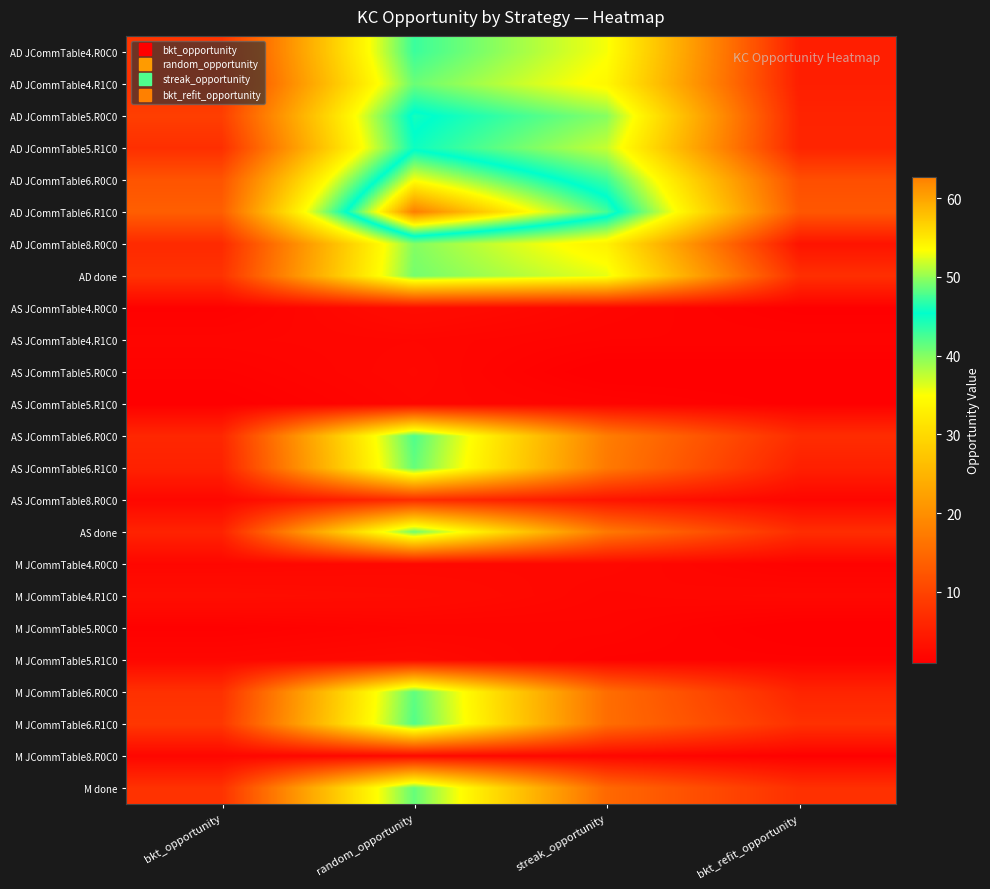

Reading right to left, extract all data points from this chart.

AD JCommTable4.R0C0: bkt_refit_opportunity=5.0	streak_opportunity=35.2	random_opportunity=43.0	bkt_opportunity=8.1
AD JCommTable4.R1C0: bkt_refit_opportunity=5.1	streak_opportunity=34.0	random_opportunity=41.0	bkt_opportunity=7.4
AD JCommTable5.R0C0: bkt_refit_opportunity=5.8	streak_opportunity=39.9	random_opportunity=46.1	bkt_opportunity=9.3
AD JCommTable5.R1C0: bkt_refit_opportunity=5.9	streak_opportunity=37.3	random_opportunity=44.9	bkt_opportunity=7.2
AD JCommTable6.R0C0: bkt_refit_opportunity=11.4	streak_opportunity=43.0	random_opportunity=53.2	bkt_opportunity=12.2
AD JCommTable6.R1C0: bkt_refit_opportunity=12.6	streak_opportunity=47.6	random_opportunity=62.7	bkt_opportunity=13.5
AD JCommTable8.R0C0: bkt_refit_opportunity=3.6	streak_opportunity=33.2	random_opportunity=40.0	bkt_opportunity=6.6
AD done: bkt_refit_opportunity=7.3	streak_opportunity=35.9	random_opportunity=40.6	bkt_opportunity=7.7
AS JCommTable4.R0C0: bkt_refit_opportunity=1.1	streak_opportunity=1.9	random_opportunity=2.7	bkt_opportunity=1.3
AS JCommTable4.R1C0: bkt_refit_opportunity=1.6	streak_opportunity=1.6	random_opportunity=2.0	bkt_opportunity=1.8
AS JCommTable5.R0C0: bkt_refit_opportunity=1.0	streak_opportunity=1.0	random_opportunity=2.1	bkt_opportunity=1.4
AS JCommTable5.R1C0: bkt_refit_opportunity=1.2	streak_opportunity=1.6	random_opportunity=1.9	bkt_opportunity=1.1
AS JCommTable6.R0C0: bkt_refit_opportunity=6.9	streak_opportunity=17.6	random_opportunity=42.2	bkt_opportunity=6.2
AS JCommTable6.R1C0: bkt_refit_opportunity=5.2	streak_opportunity=17.2	random_opportunity=41.3	bkt_opportunity=5.5
AS JCommTable8.R0C0: bkt_refit_opportunity=1.8	streak_opportunity=3.7	random_opportunity=6.9	bkt_opportunity=2.0
AS done: bkt_refit_opportunity=7.1	streak_opportunity=17.0	random_opportunity=40.9	bkt_opportunity=5.7
M JCommTable4.R0C0: bkt_refit_opportunity=1.4	streak_opportunity=2.2	random_opportunity=2.1	bkt_opportunity=1.9
M JCommTable4.R1C0: bkt_refit_opportunity=2.2	streak_opportunity=1.9	random_opportunity=2.7	bkt_opportunity=2.9
M JCommTable5.R0C0: bkt_refit_opportunity=1.0	streak_opportunity=1.8	random_opportunity=1.7	bkt_opportunity=1.3
M JCommTable5.R1C0: bkt_refit_opportunity=1.4	streak_opportunity=1.4	random_opportunity=2.4	bkt_opportunity=2.0
M JCommTable6.R0C0: bkt_refit_opportunity=5.8	streak_opportunity=15.5	random_opportunity=41.5	bkt_opportunity=7.5
M JCommTable6.R1C0: bkt_refit_opportunity=7.5	streak_opportunity=15.5	random_opportunity=42.0	bkt_opportunity=8.4
M JCommTable8.R0C0: bkt_refit_opportunity=1.2	streak_opportunity=2.0	random_opportunity=2.3	bkt_opportunity=1.9
M done: bkt_refit_opportunity=7.4	streak_opportunity=14.9	random_opportunity=41.3	bkt_opportunity=7.7